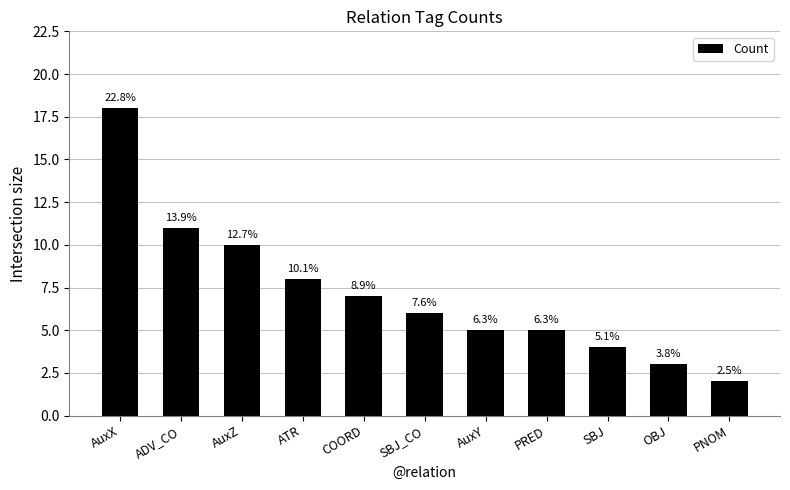

Does the chart contain any negative values?

No